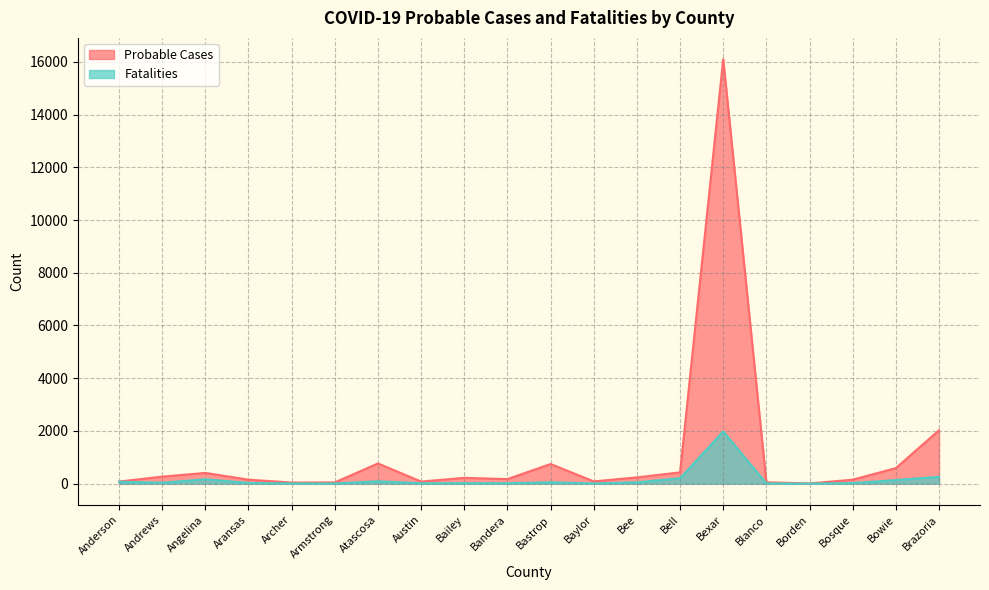

Reading left to right, transcribe all the data shown in this chart.

Probable Cases: 78	265	406	150	41	47	765	79	219	172	743	85	236	427	16105	51	7	149	588	2024
Fatalities: 73	33	167	25	6	6	88	15	17	15	51	7	50	202	1980	9	0	20	135	258